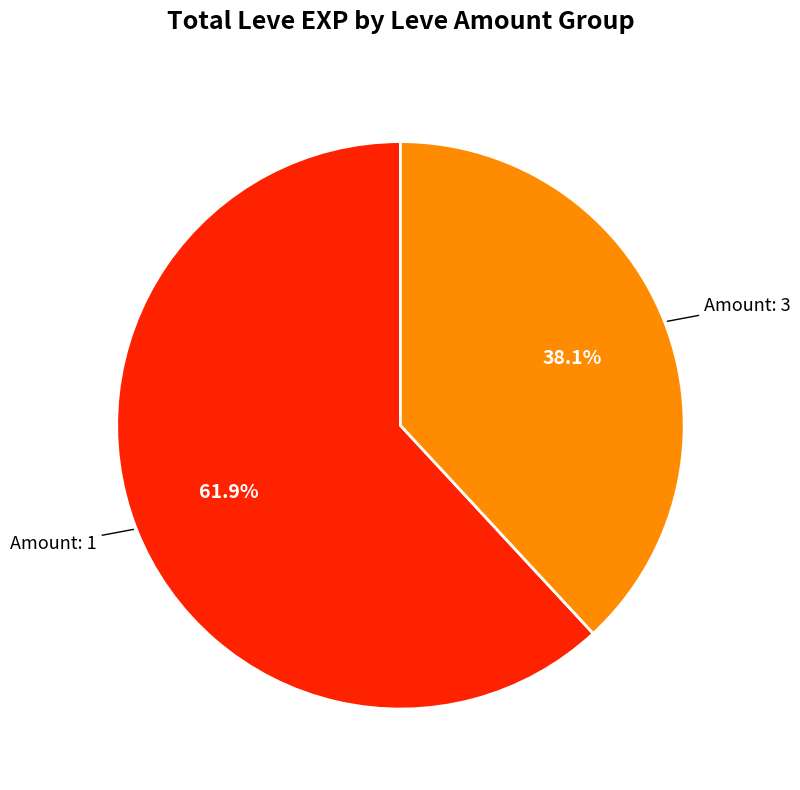

Is there a majority slice in this chart?

Yes